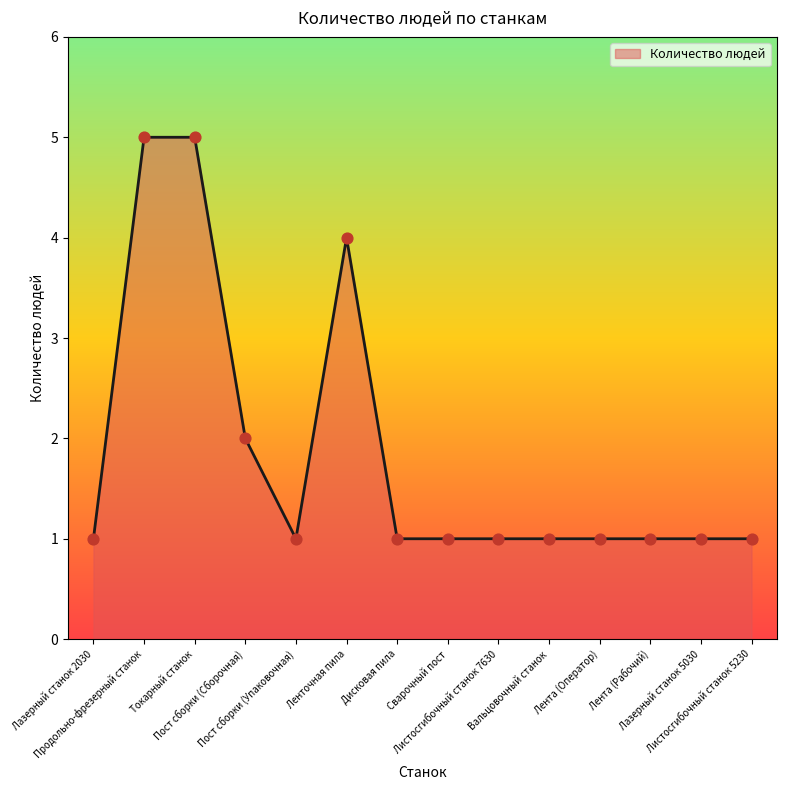

Between Пост сборки (Сборочная) and Пост сборки (Упаковочная), which is larger?

Пост сборки (Сборочная)